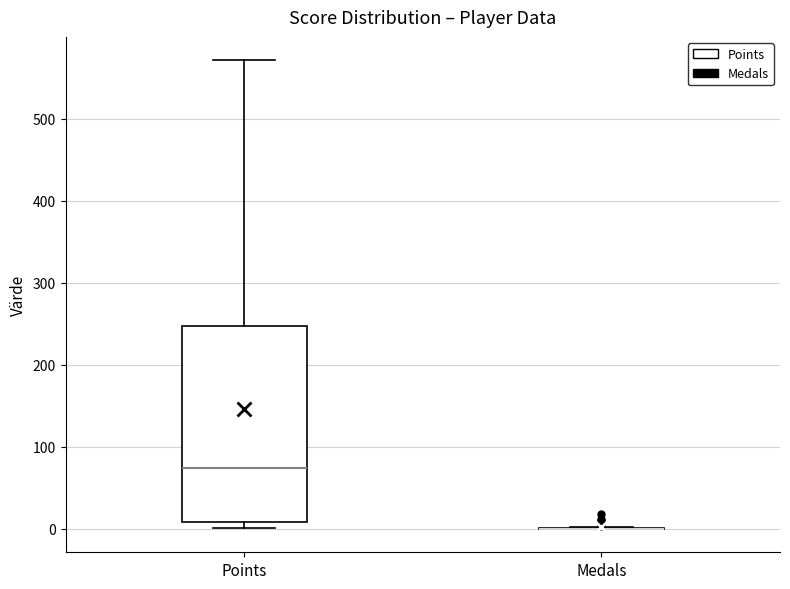

Reading left to right, transcribe this box plot: for each box, give where its median line is, the range the box spans, and where its two whiskers end, as read against the y-axis. The values are not printed on the chart, so give them approximately, as read against the axis.

Points: median 70, box 10 to 250, whiskers 0 to 570
Medals: box collapsed to a line at 0, whiskers 0 to 0